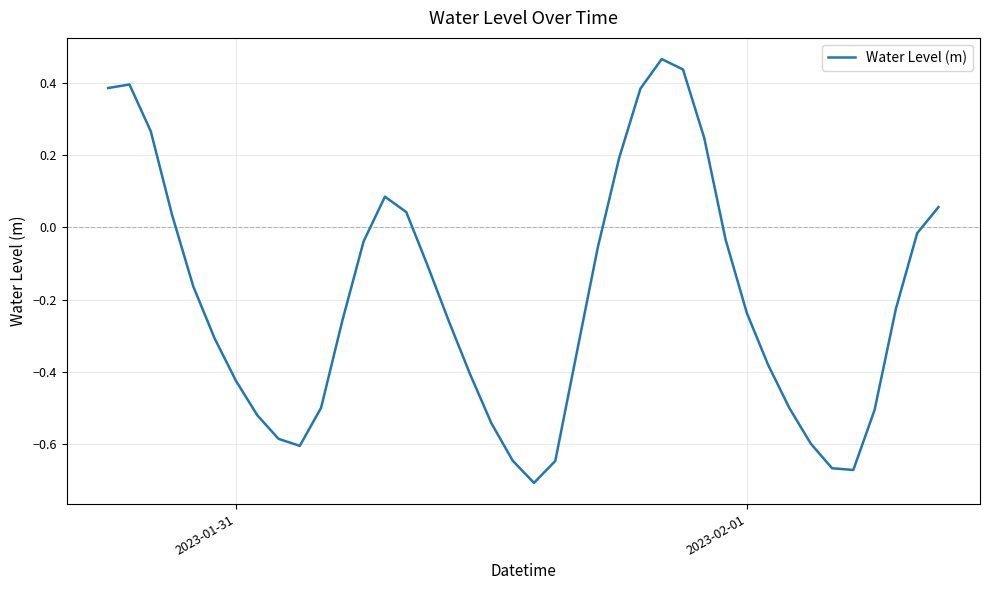

What is the difference between the maximum and minimum values?

1.2